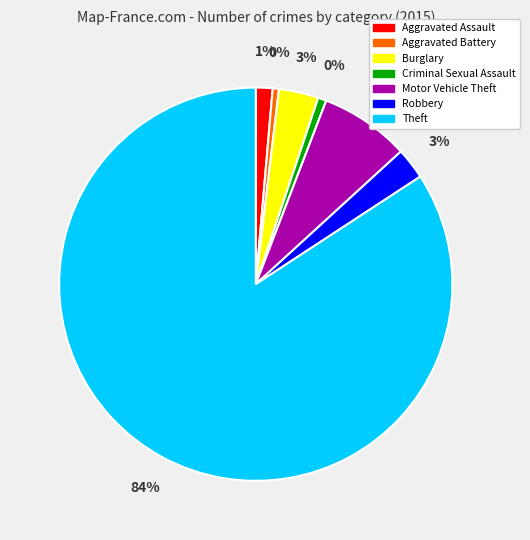

What percentage is NOT represented by Motor Vehicle Theft?

92.6%